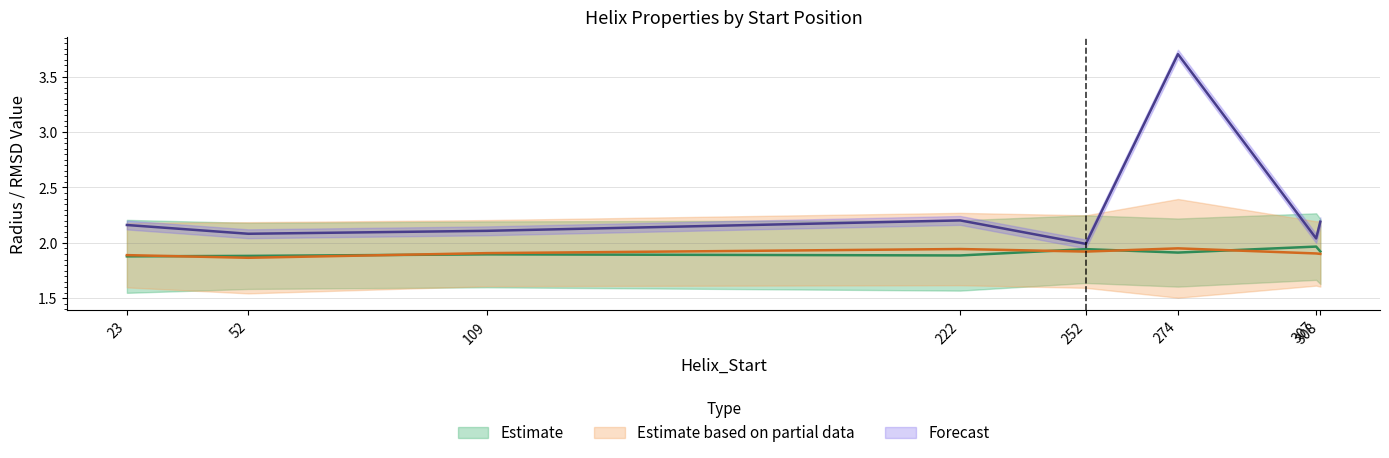

At which label is n_radius closest to 1?

23